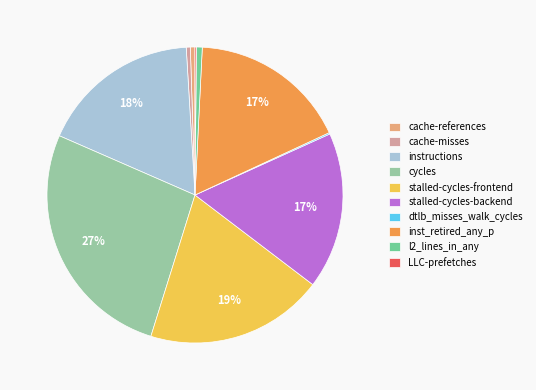

Which slice is the largest?

cycles